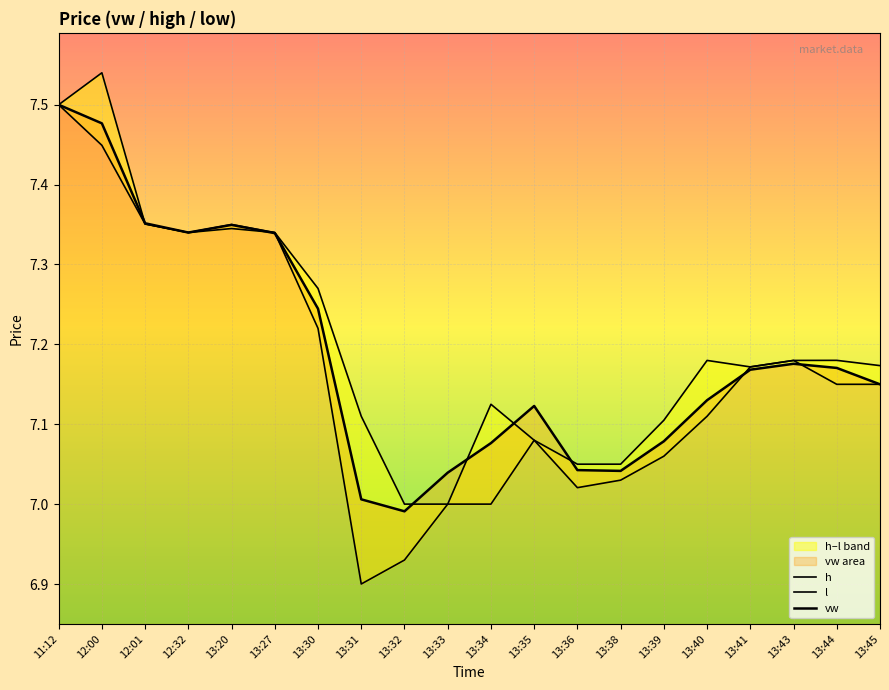

Reading right to left, extract all data points from this chart.

vw: 7.2	7.2	7.2	7.2	7.1	7.1	7.0	7.0	7.1	7.1	7.0	7.0	7.0	7.2	7.3	7.3	7.3	7.4	7.5	7.5
h: 7.2	7.2	7.2	7.2	7.2	7.1	7.0	7.0	7.1	7.1	7.0	7.0	7.1	7.3	7.3	7.3	7.3	7.4	7.5	7.5
l: 7.2	7.2	7.2	7.2	7.1	7.1	7.0	7.0	7.1	7.0	7.0	6.9	6.9	7.2	7.3	7.3	7.3	7.4	7.4	7.5